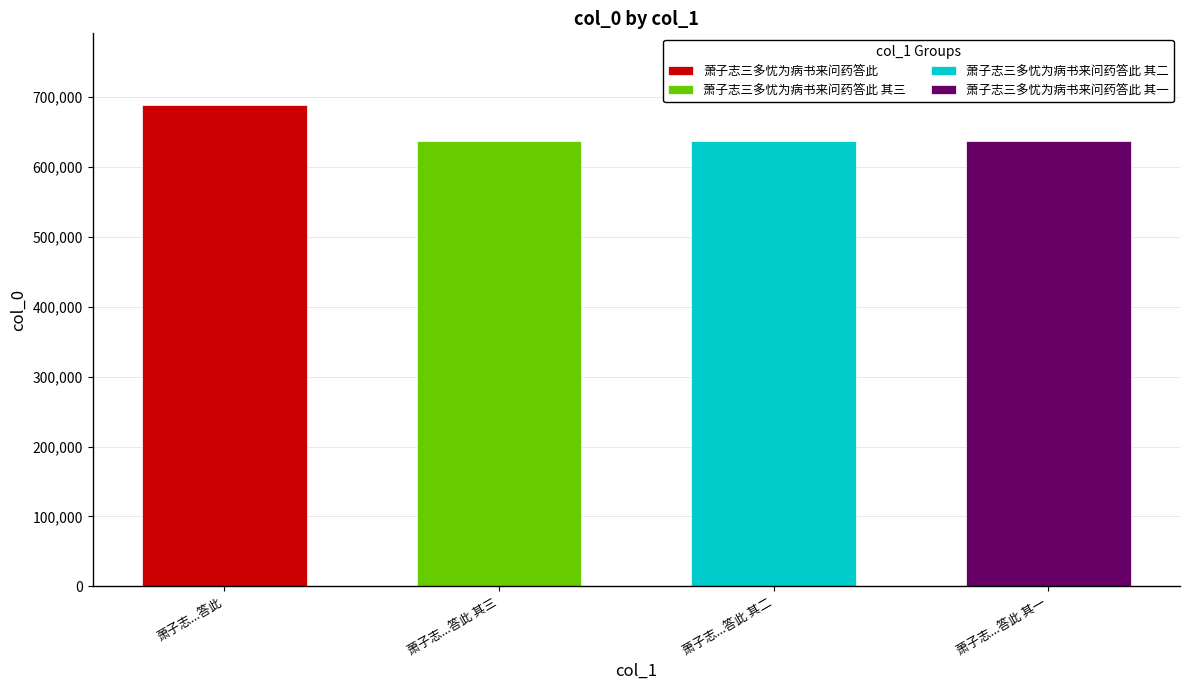

What is the ratio of the value at 萧子志三多忧为病书来问药答此 其一 to the value at 萧子志三多忧为病书来问药答此 其三?

1.0